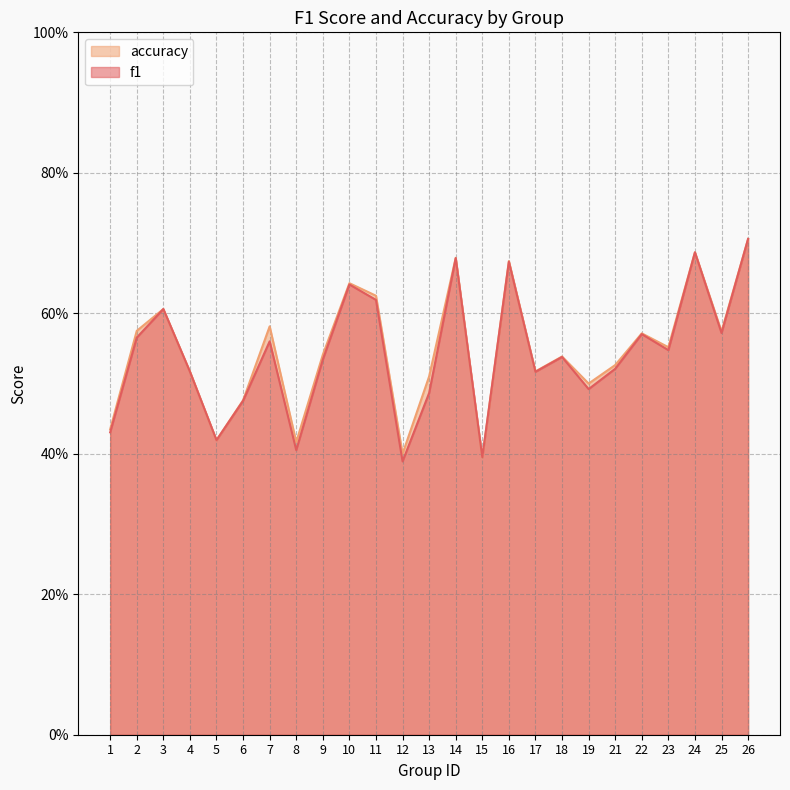

In accuracy, how many points are higher than both neighbors (excluding endpoints)?

8